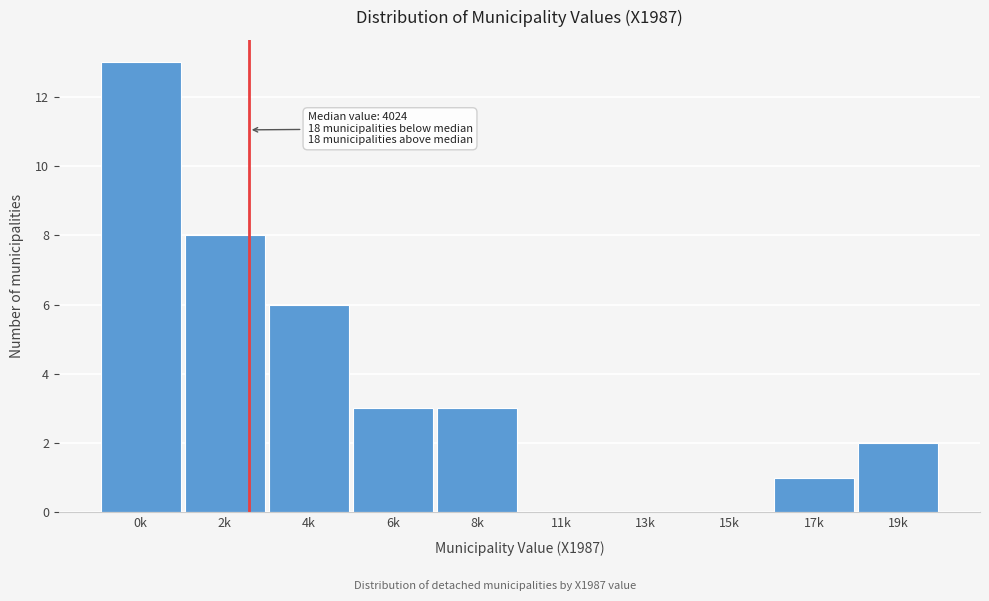

Reading left to right, transcribe all the data shown in this chart.

0k=13	2k=8	4k=6	6k=3	8k=3	11k=0	13k=0	15k=0	17k=1	19k=2